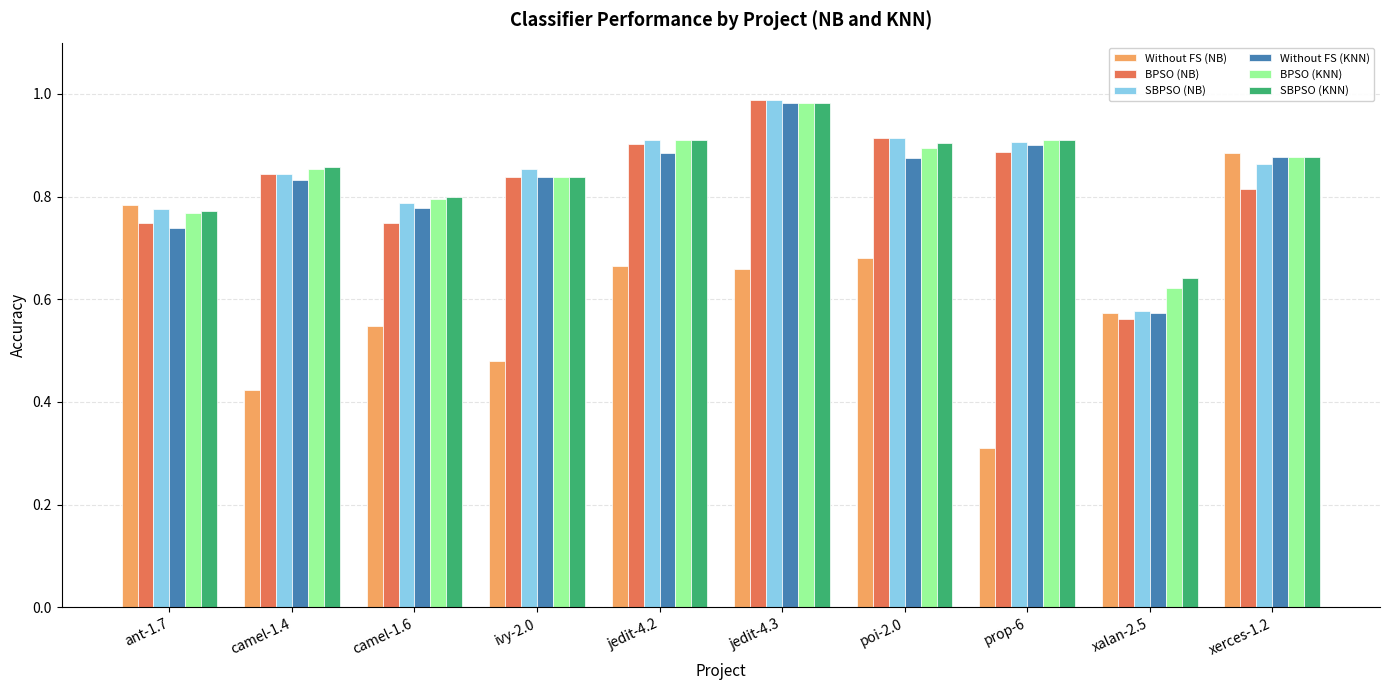

Which series changed the most between ant-1.7 and xalan-2.5?

Without FS (NB)